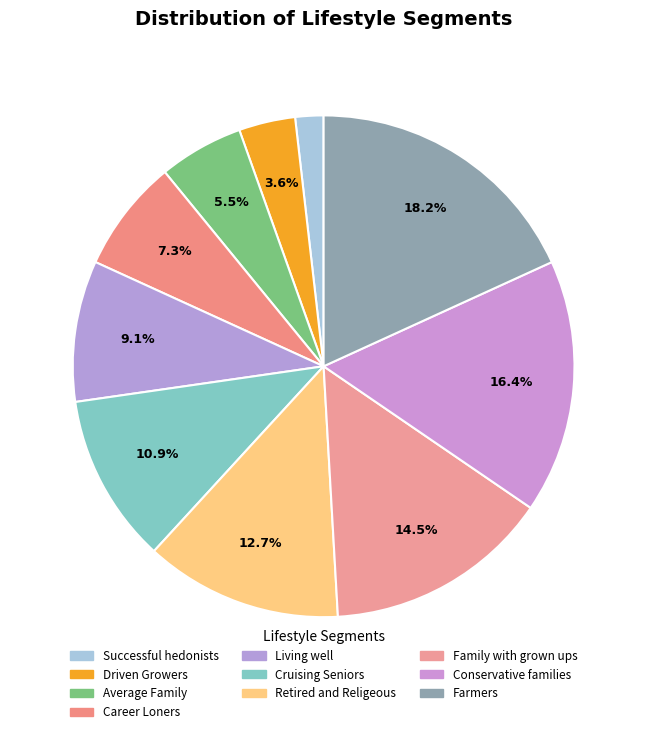

Is it true that Conservative families is 10% of the pie?

False